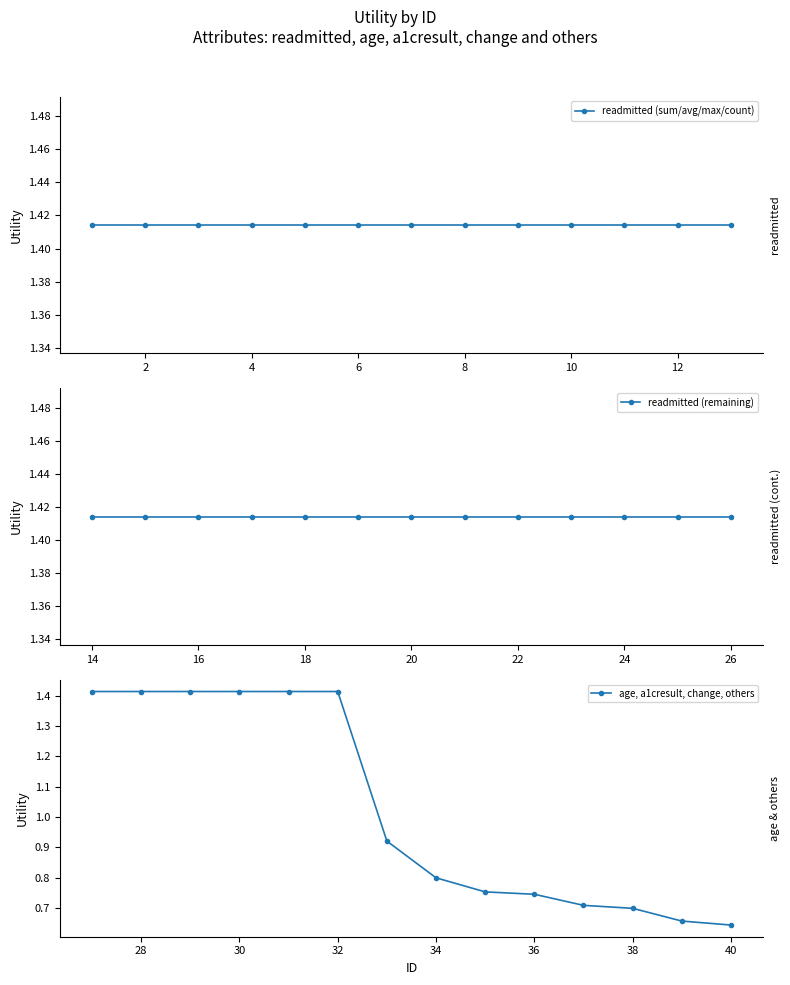

List the series in order of their peak value, lowest first.

age_and_others, readmitted